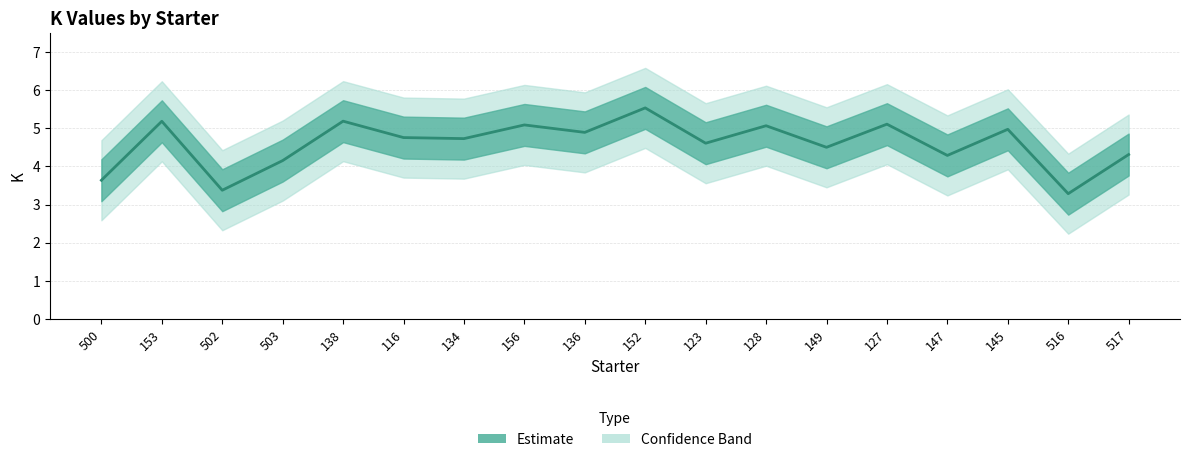

Rank the categories by value from highest to lowest.

152, 138, 153, 127, 156, 128, 145, 136, 116, 134, 123, 149, 517, 147, 503, 500, 502, 516